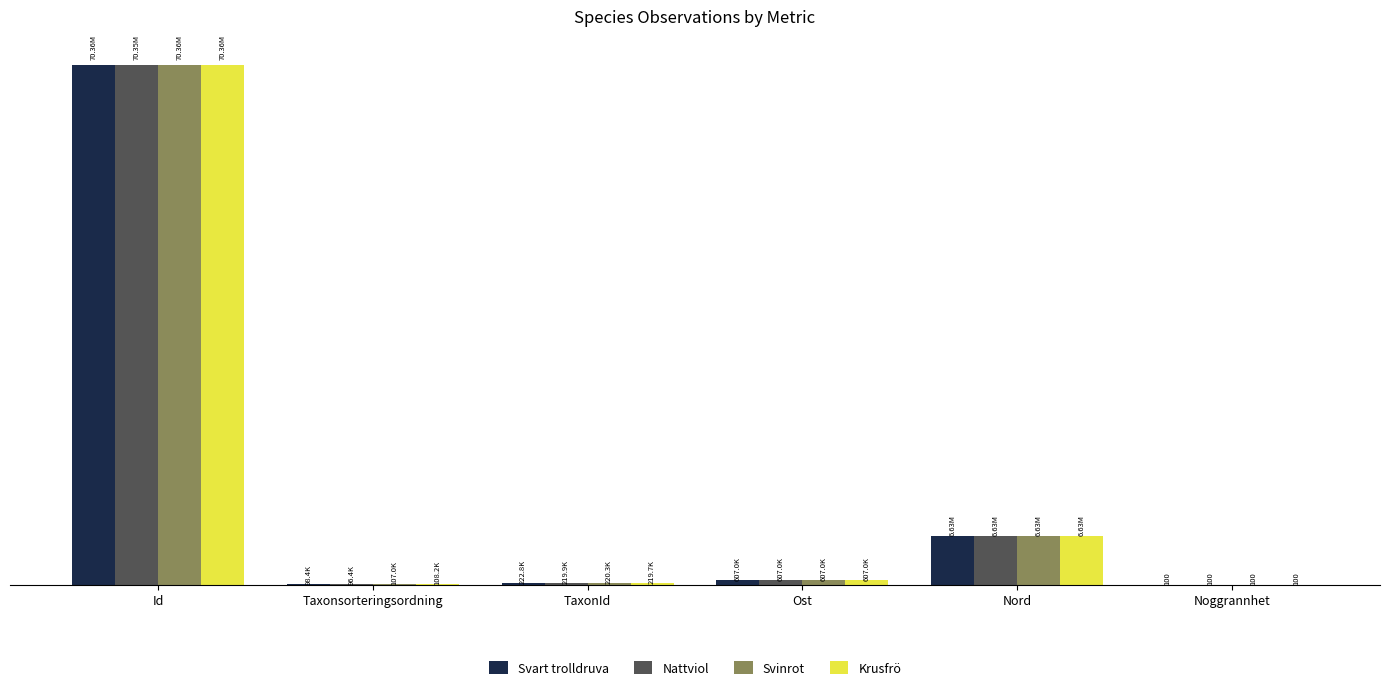

What position from the right is Ost?

3